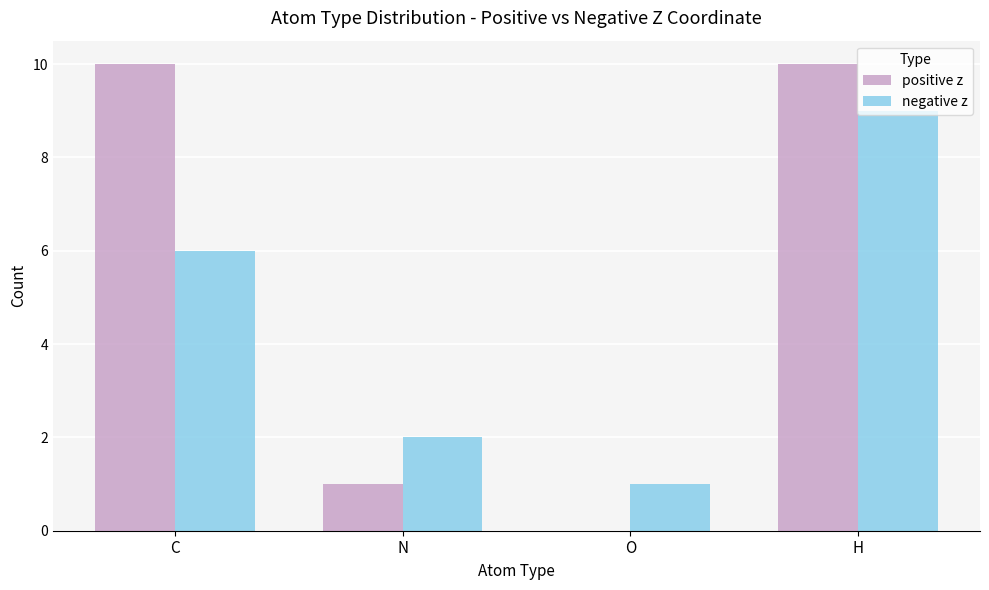

What is the average value of the positive z series?

5